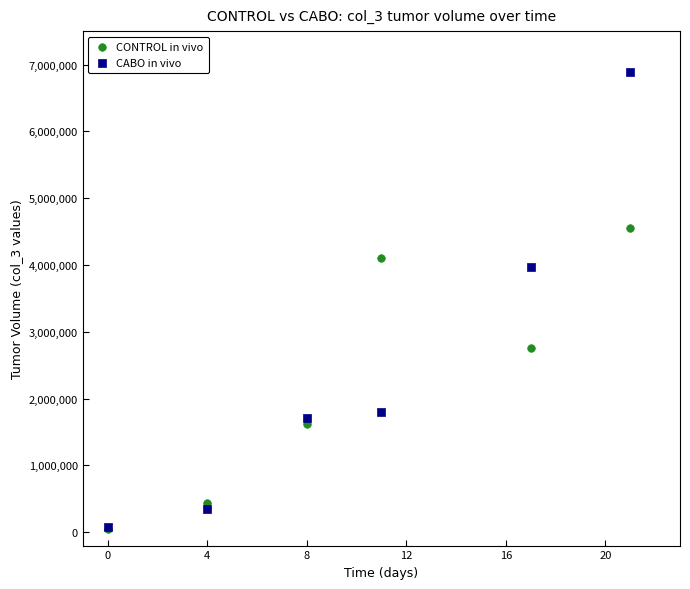

In the CABO in vivo series, what Y value is closest to 3479000?

3965000